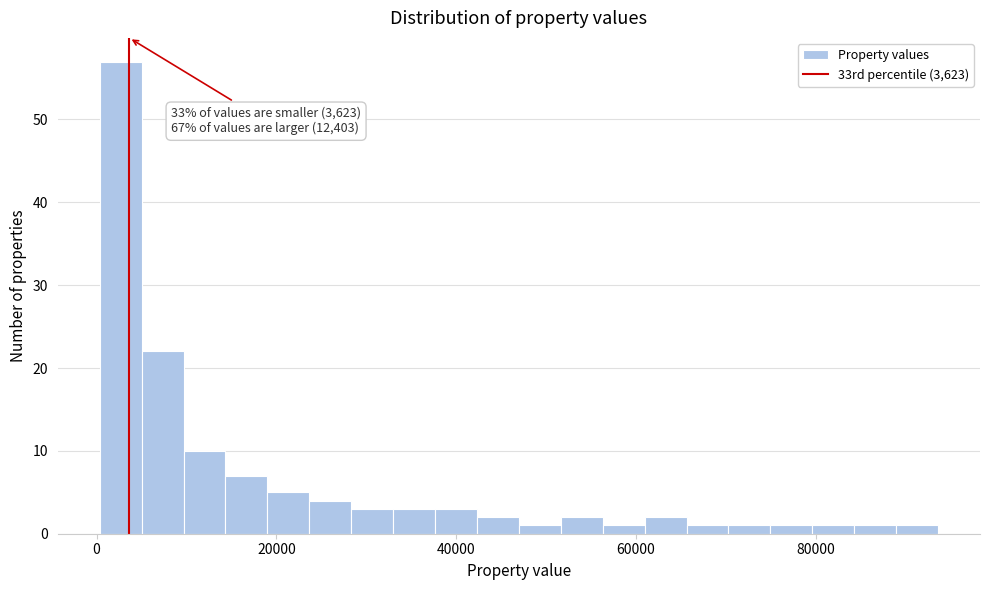

Around what value on the x-axis is the tallest bar? Give the approximate position of its centre, as read against the axis.

2000